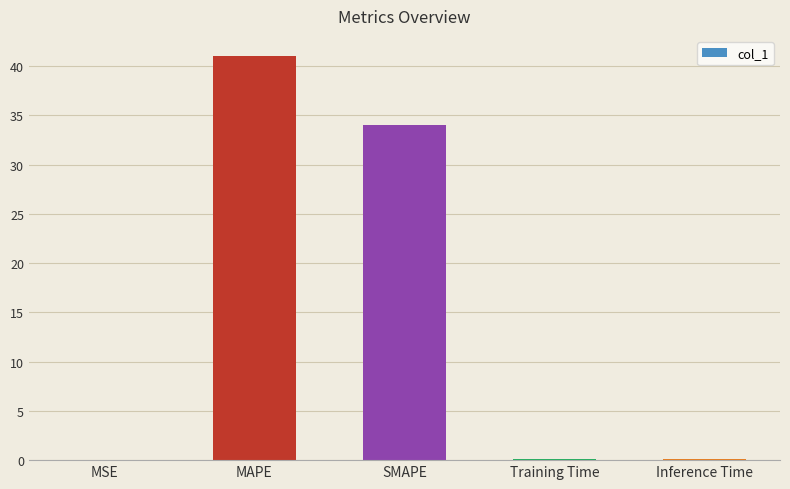

At which label is the value closest to 20?

SMAPE